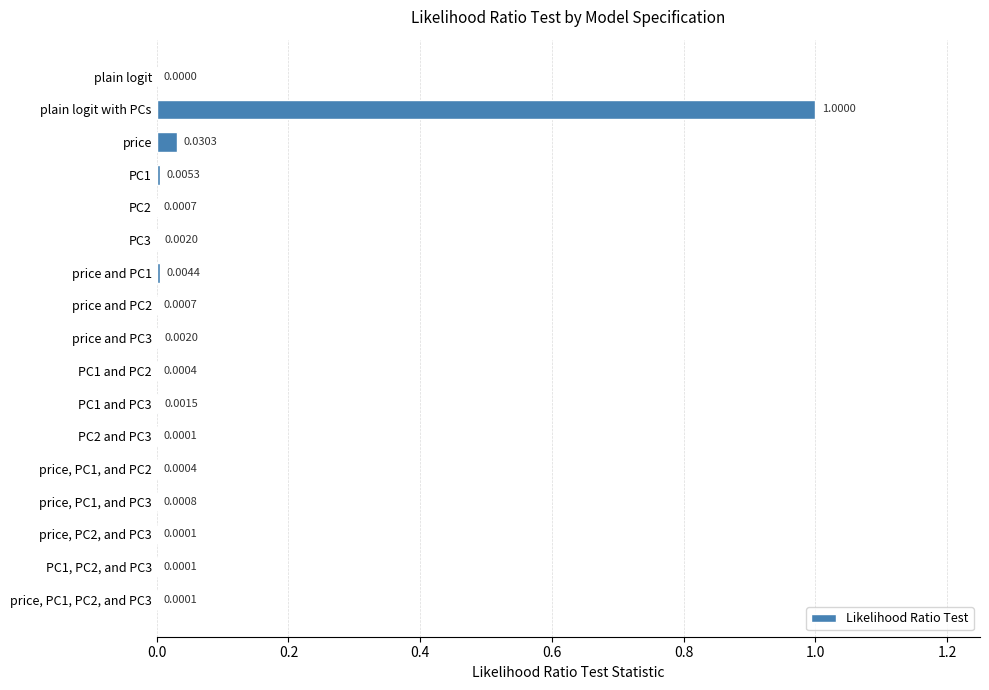

Between PC1 and PC3 and price, PC1, and PC3, which is larger?

PC1 and PC3